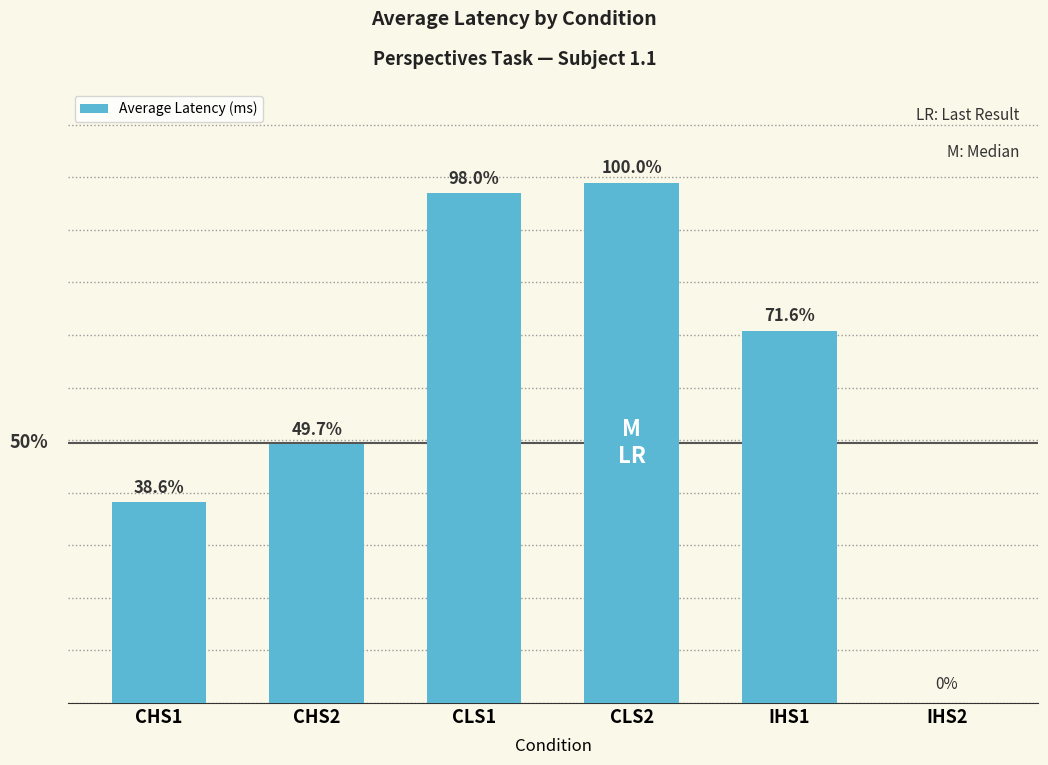

Are the bars horizontal?

No